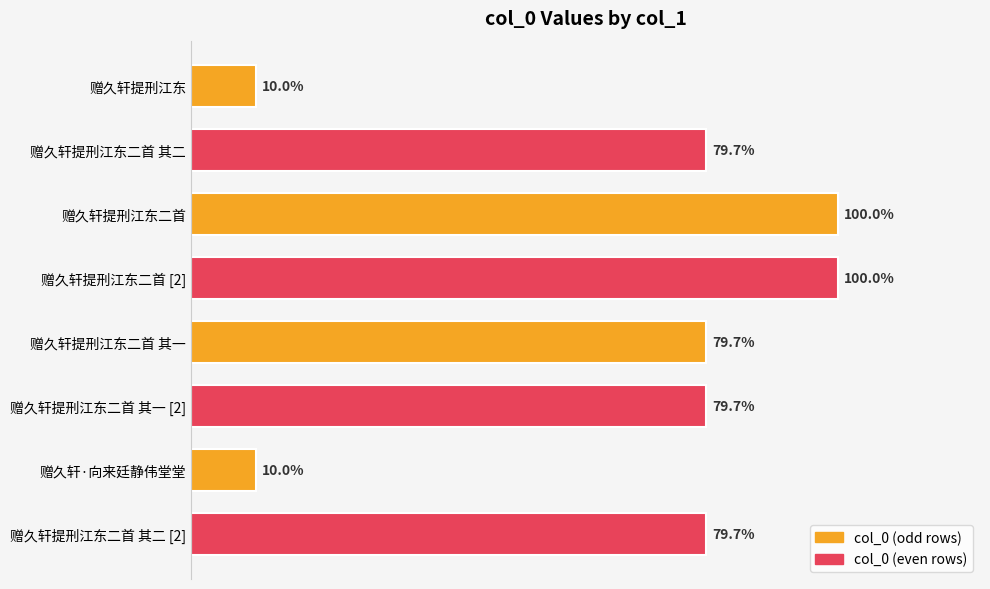

Are the bars horizontal?

Yes